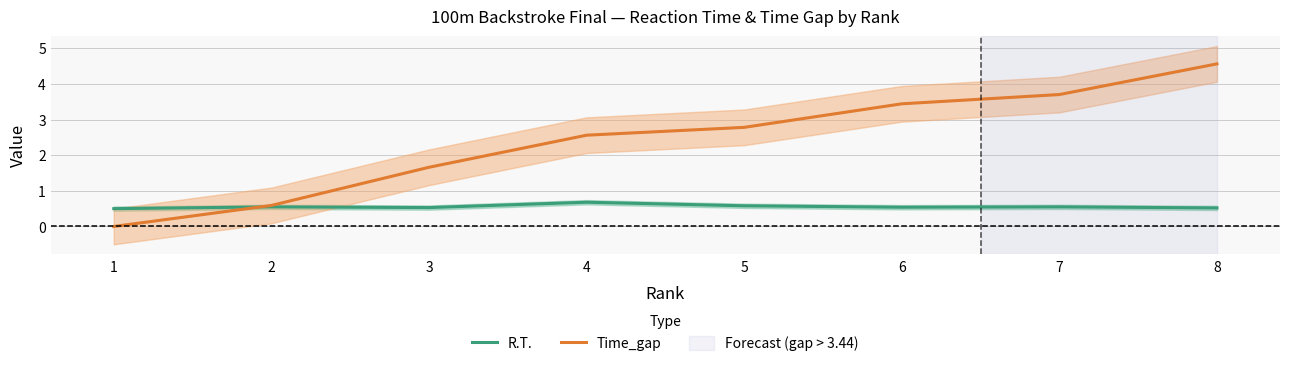

How many interior local valleys does the R.T. series have?

2